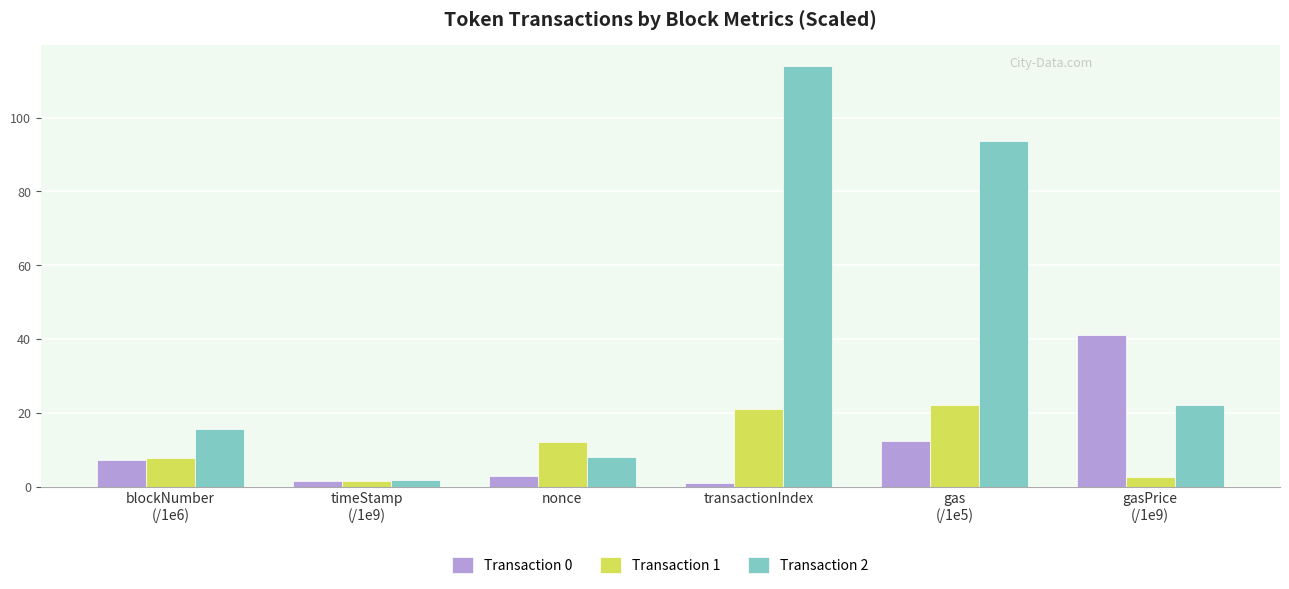

Which label corresponds to the largest value in the chart?

transactionIndex